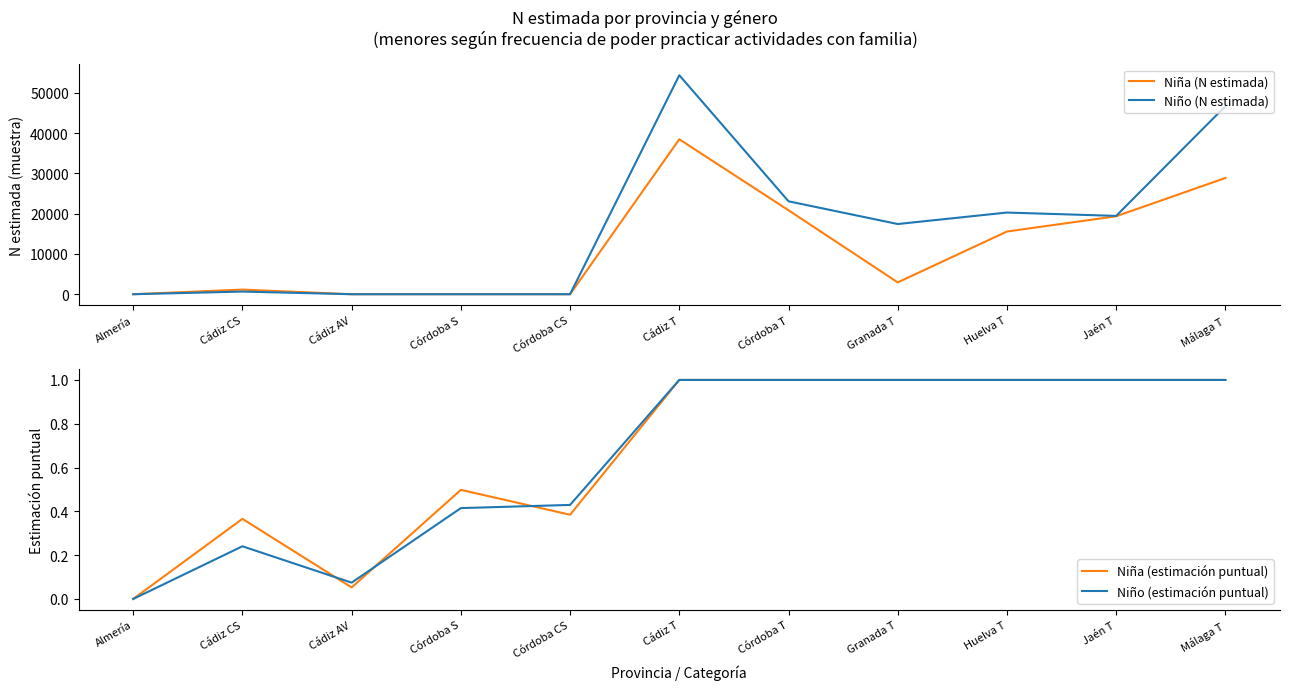

What is the label of the 5th point from the right?

Córdoba T